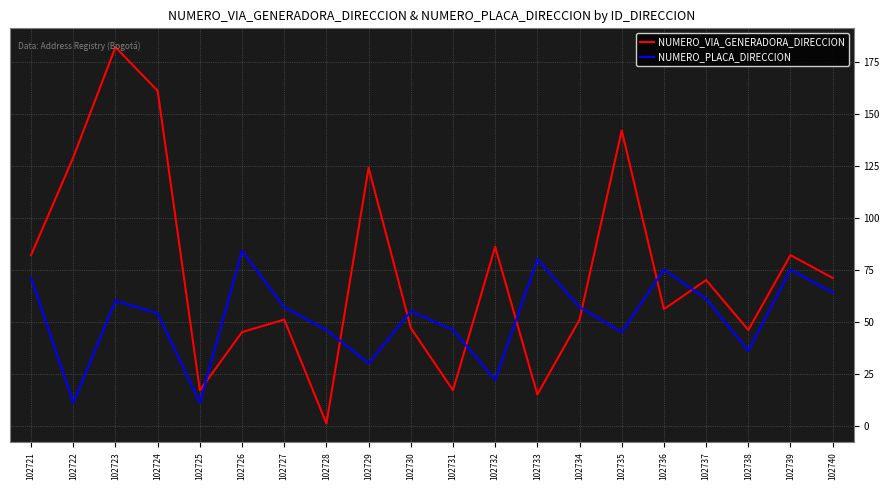

Between 102733 and 102740, which series saw the biggest shift?

NUMERO_VIA_GENERADORA_DIRECCION